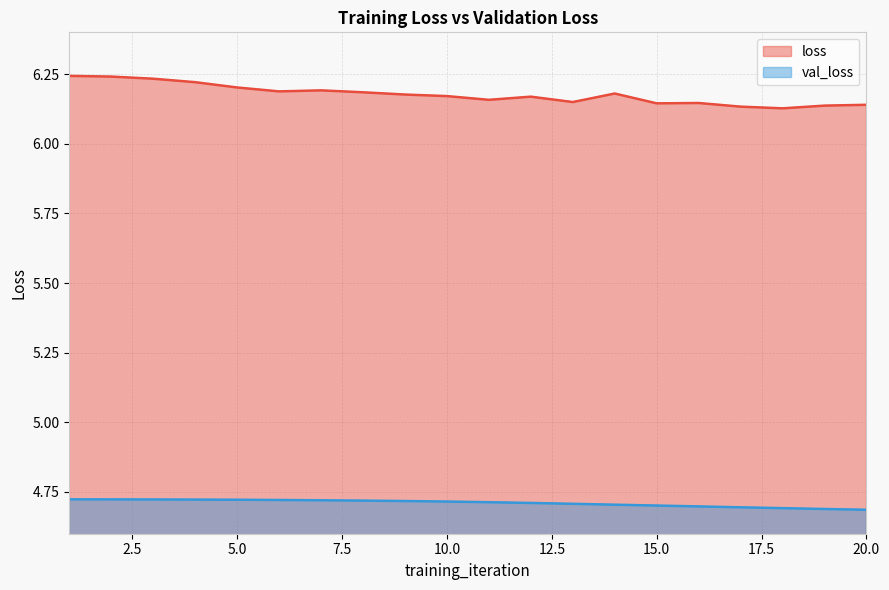

What is the difference between the second highest and minimum values in the loss series?

0.1